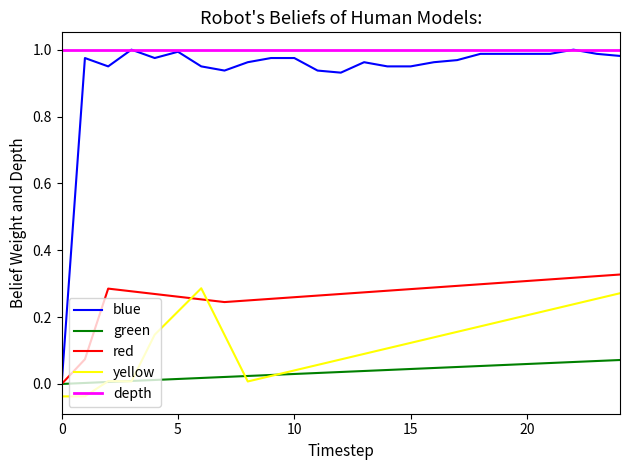

Which series has the largest total across all categories?

depth